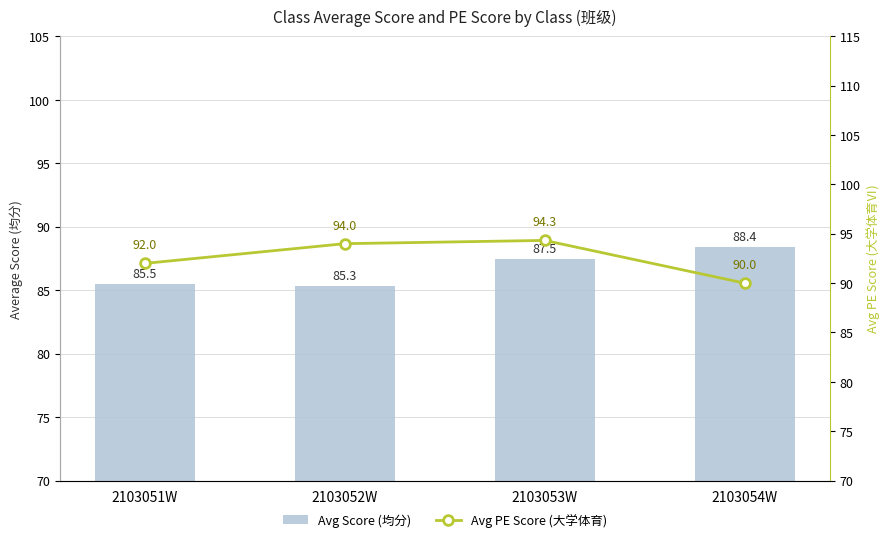

List the series in order of their peak value, highest first.

Avg PE Score (大学体育), Avg Score (均分)